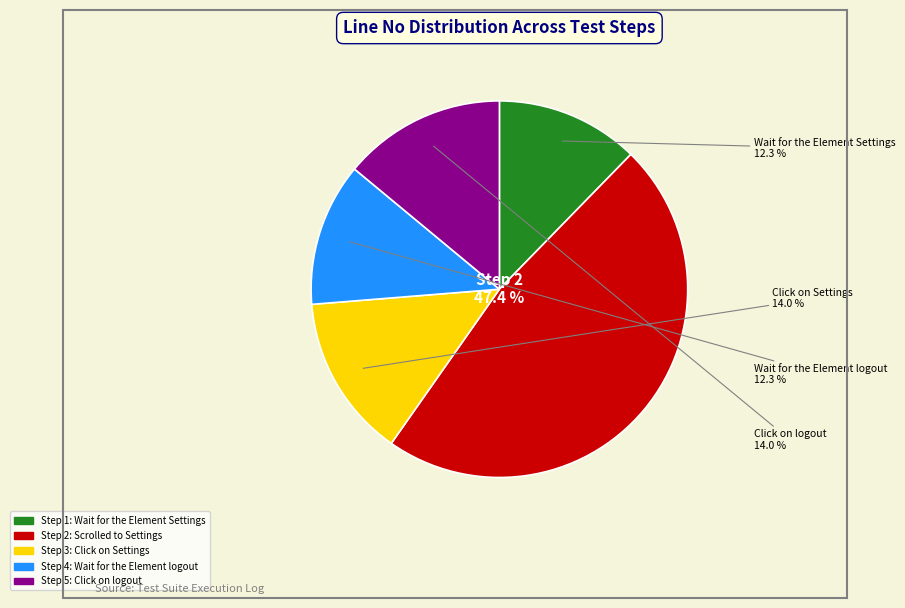

How many segments does this pie chart have?

5